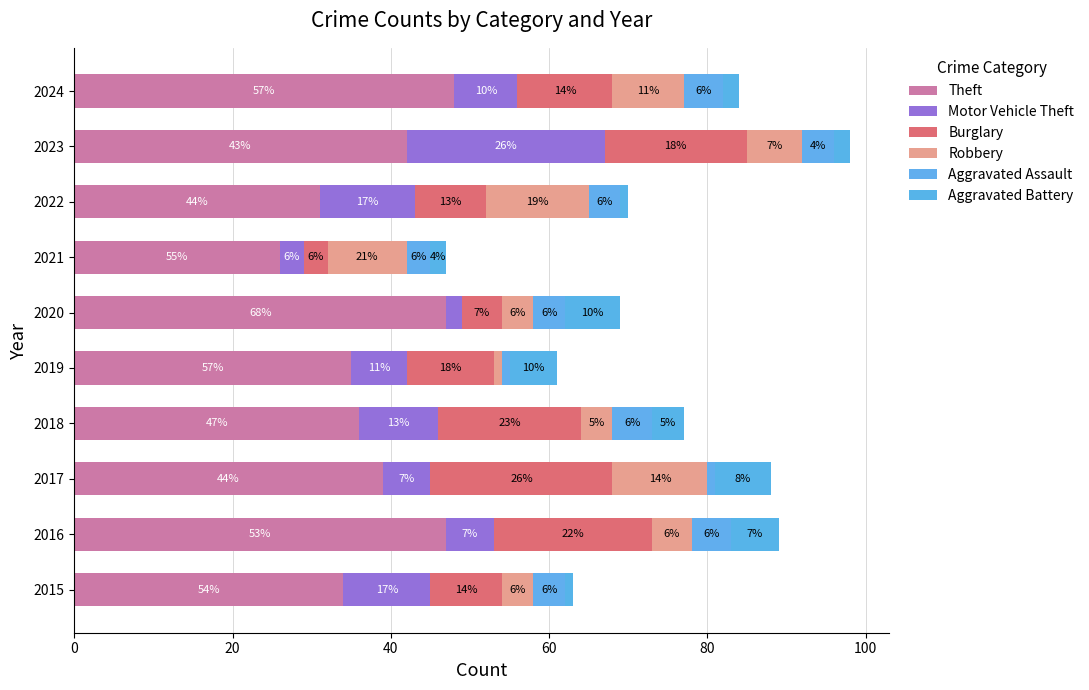

Reading right to left, extract all data points from this chart.

Theft: 48	42	31	26	47	35	36	39	47	34
Motor Vehicle Theft: 8	25	12	3	2	7	10	6	6	11
Burglary: 12	18	9	3	5	11	18	23	20	9
Robbery: 9	7	13	10	4	1	4	12	5	4
Aggravated Assault: 5	4	4	3	4	1	5	1	5	4
Aggravated Battery: 2	2	1	2	7	6	4	7	6	1